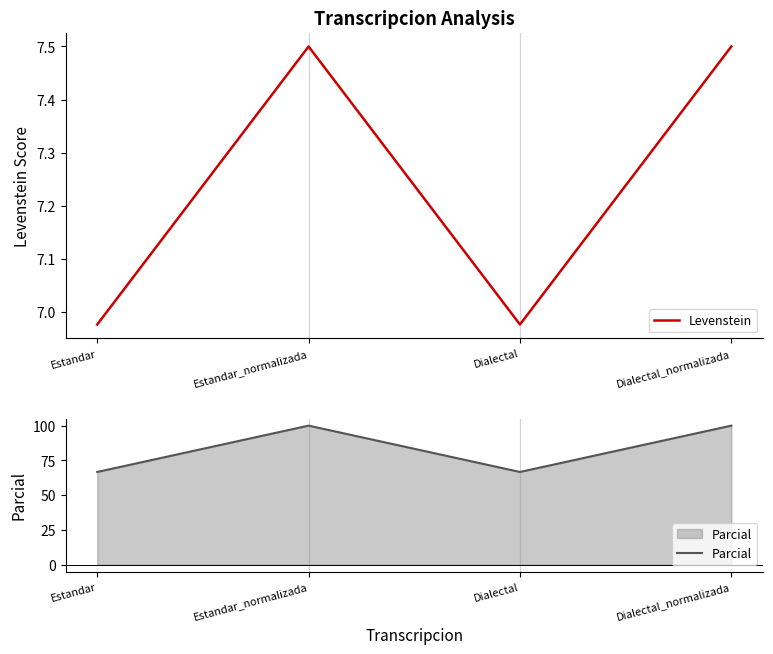

How many values in the Parcial series are below 100?

2